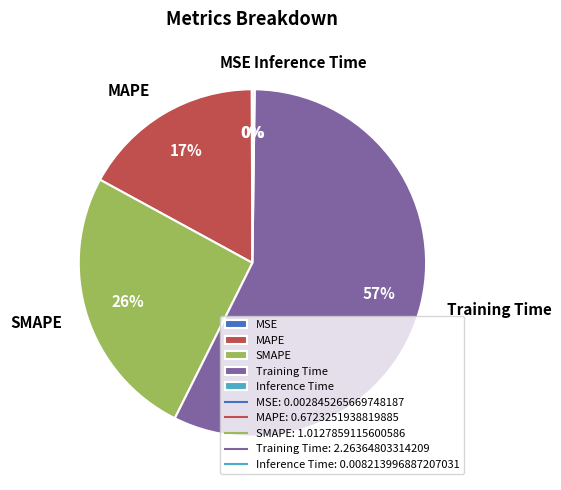

Which has a higher value, Training Time or MAPE?

Training Time